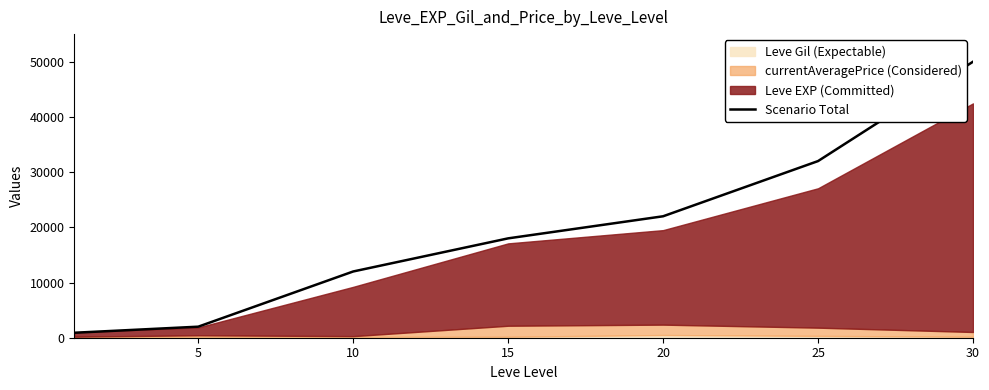

The value of Scenario Total at 15 is 30164. True or false?

False